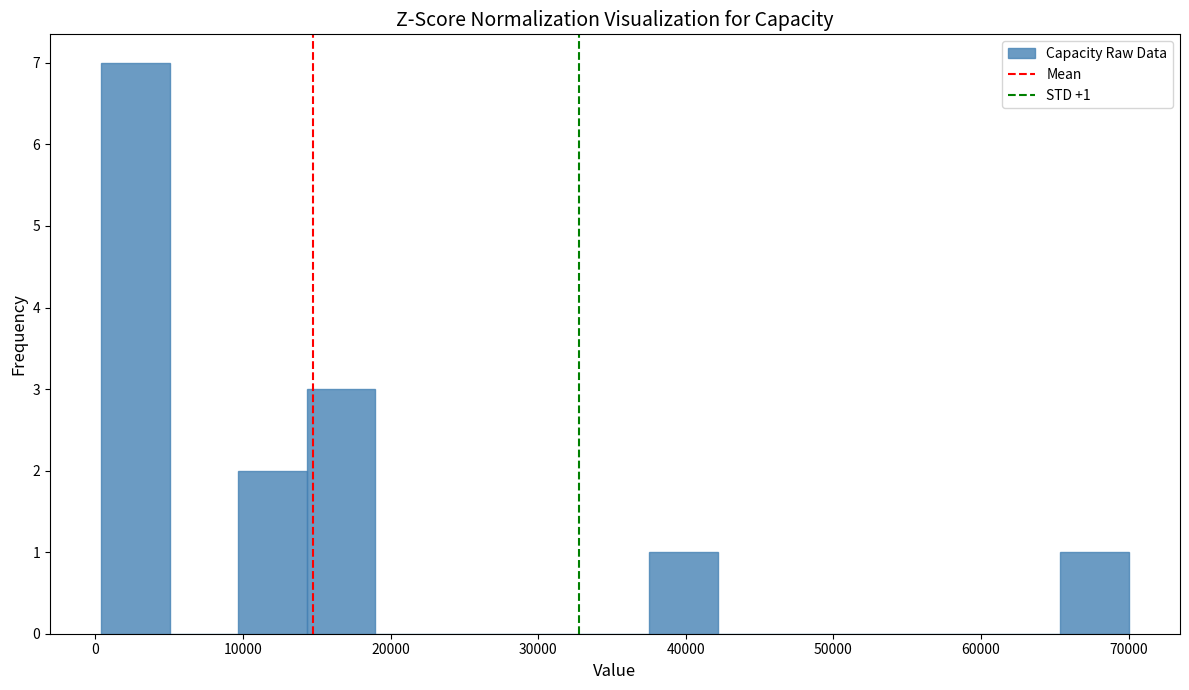

Over which range of the x-axis is the bar tallest?

0 to 5000